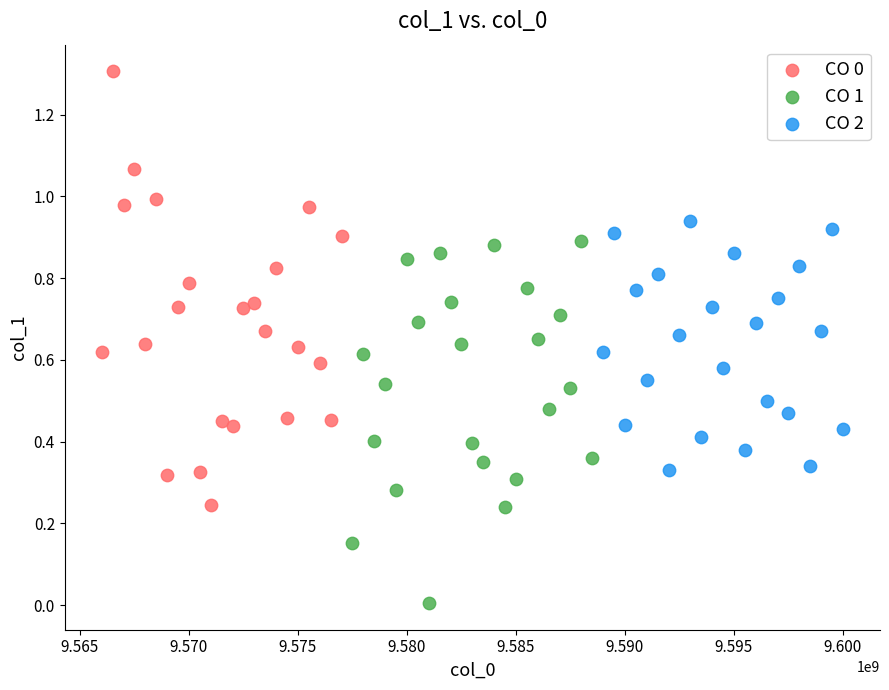

Which series reaches the minimum Y coordinate?

CO 1